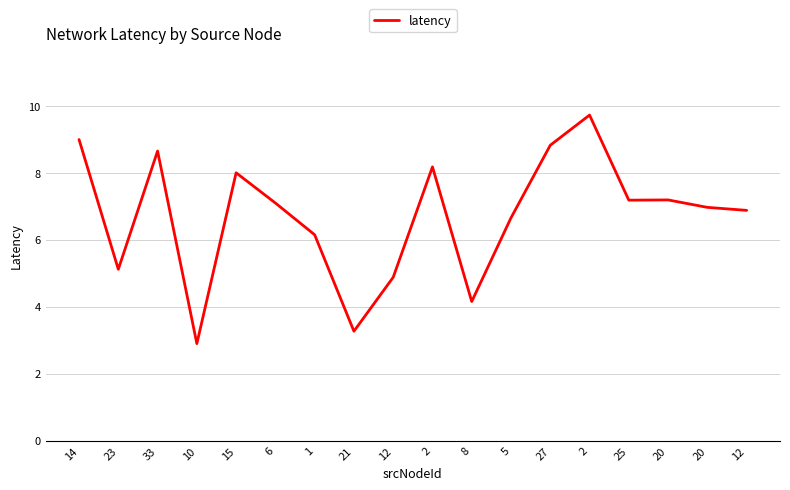

What is the maximum value shown in the chart?

9.7